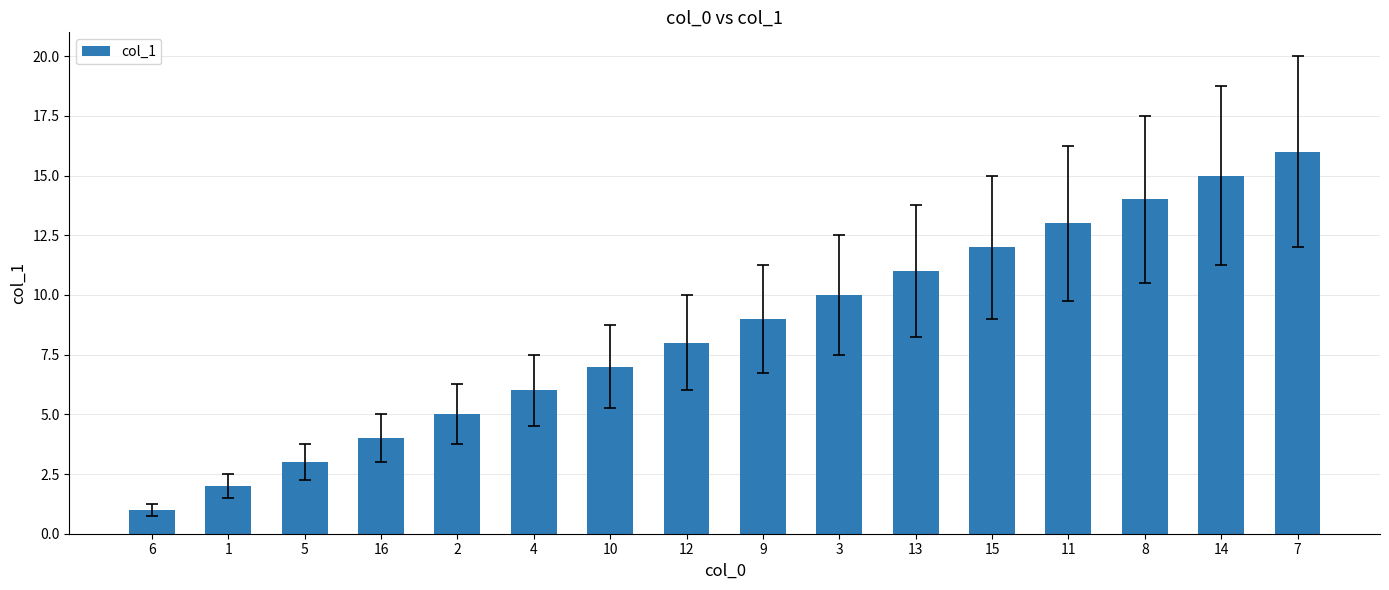

Which label corresponds to the smallest value in the chart?

6